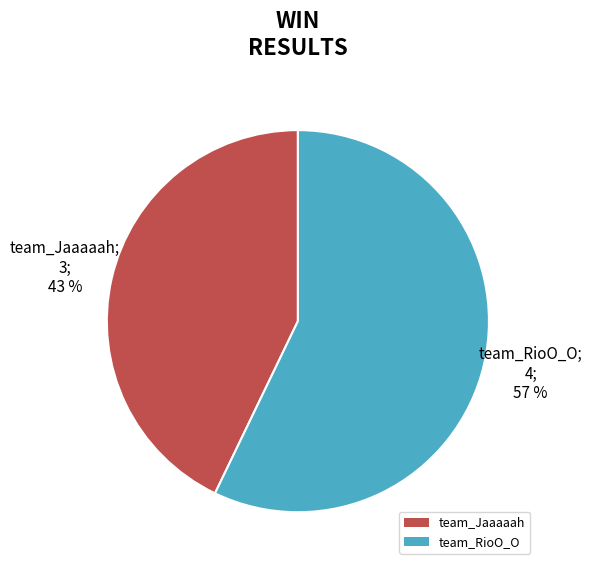

Count the number of slices in the pie.

2